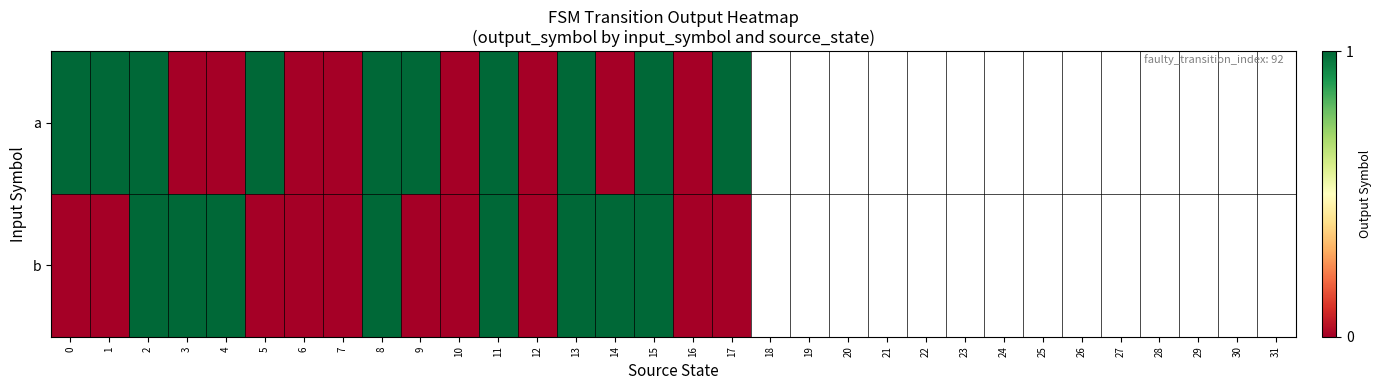

At which category is the sum across all series the highest?

2